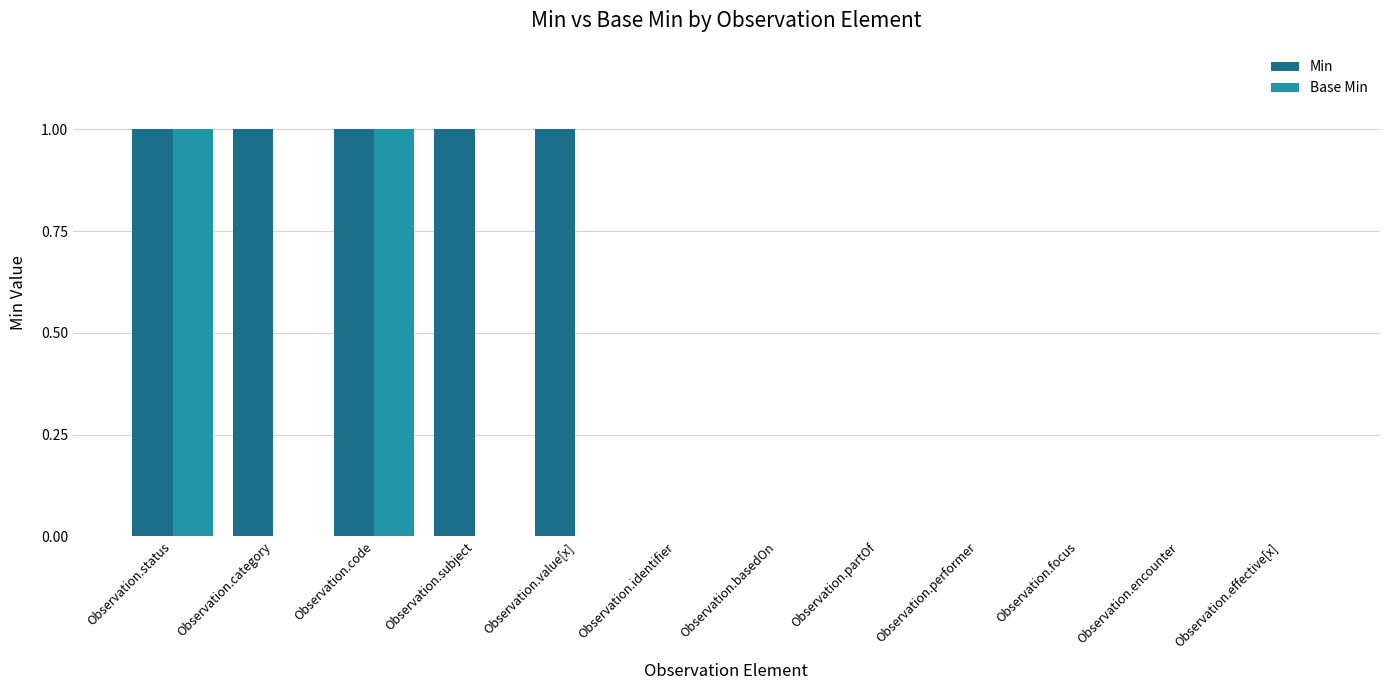

Is the value of Base Min at Observation.code greater than the value of Min at Observation.focus?

Yes